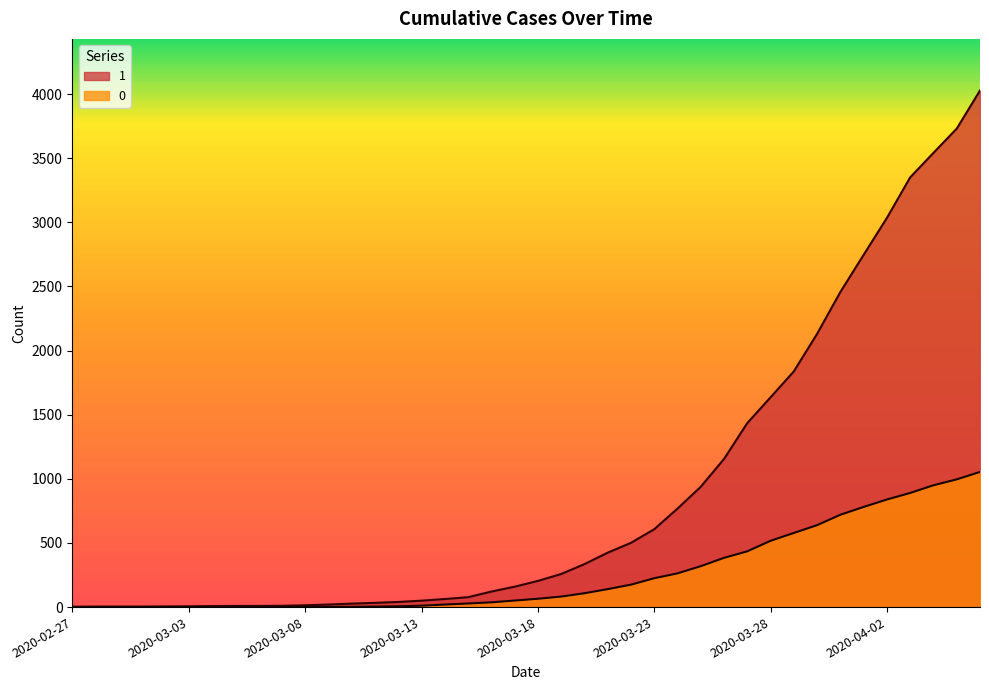

Which series has the largest range (max minus min)?

1